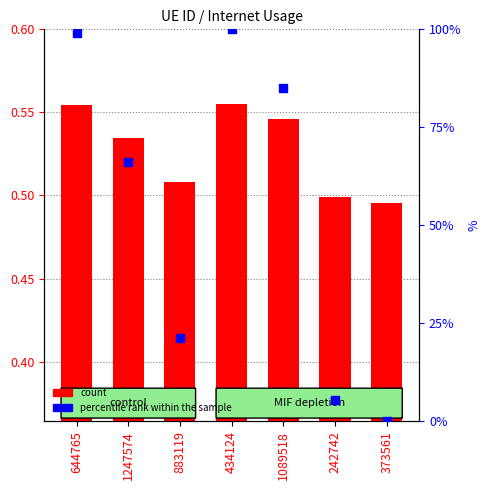

What is the total value across all series at 1089518?

85.5